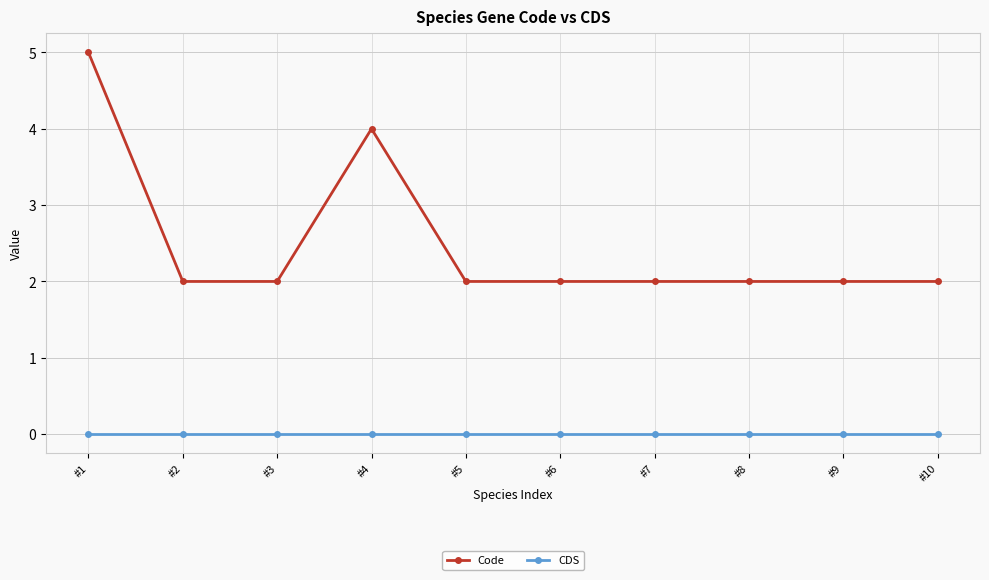

Is it true that Code equals 2 at #7?

True